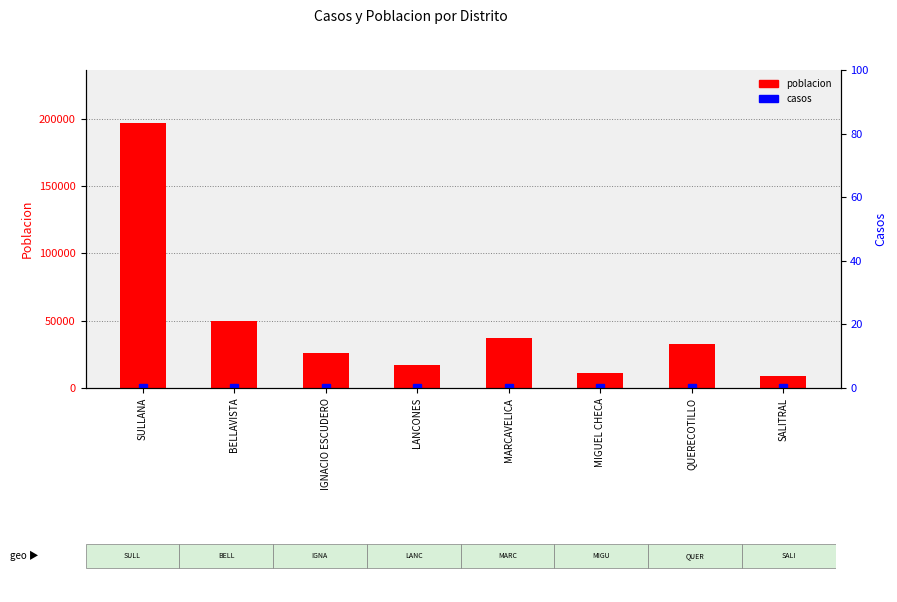

Which series has the largest range (max minus min)?

poblacion